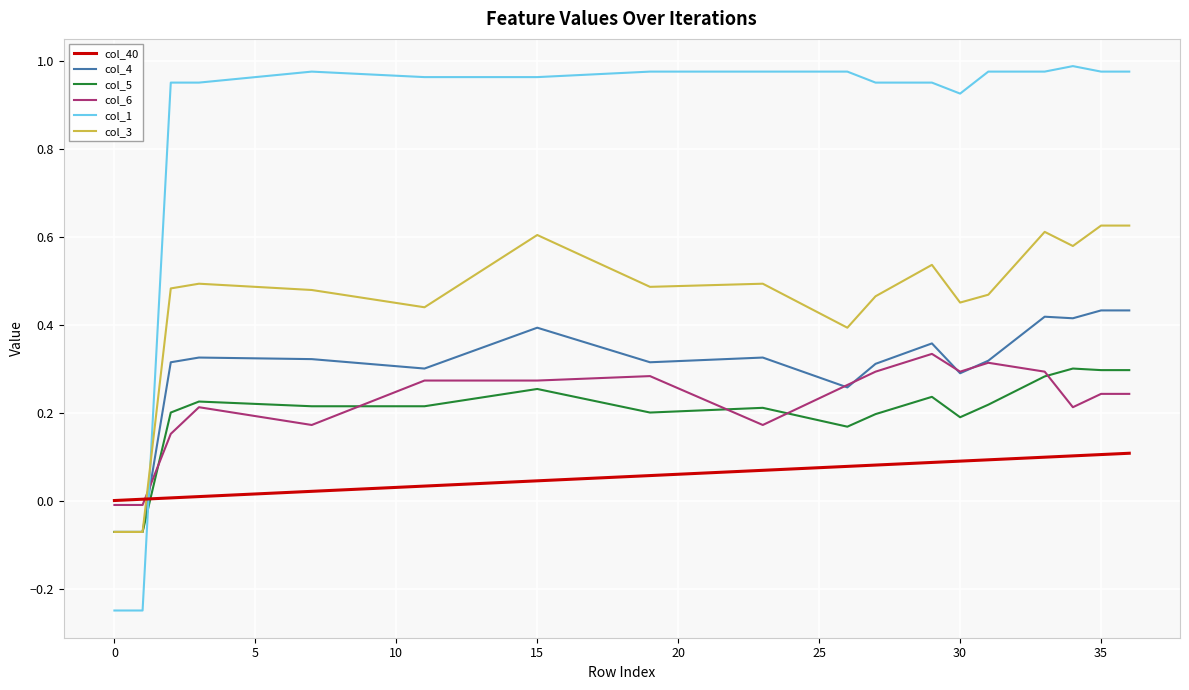

List the series in order of their peak value, highest first.

col_1, col_3, col_4, col_6, col_5, col_40